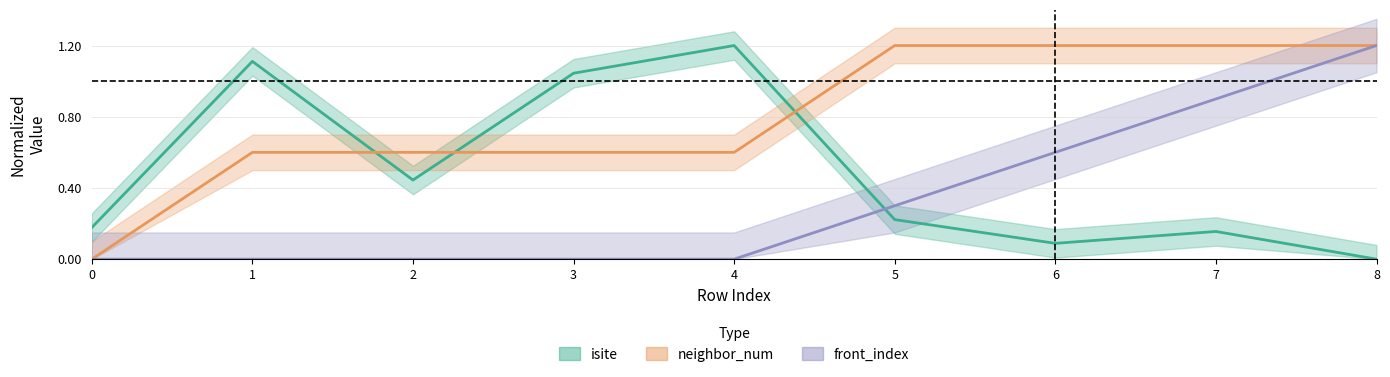

What is the spread (max minus min) of values at 2?

0.6